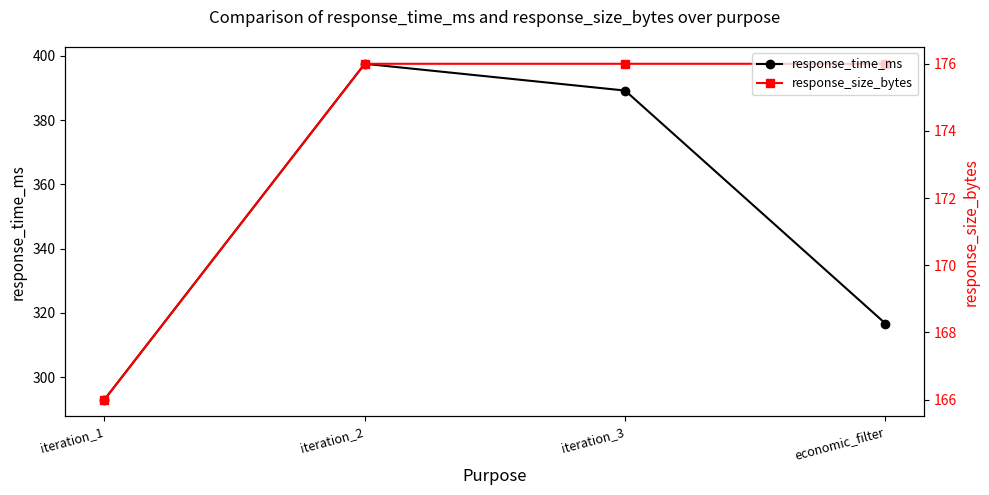

What is the value of the response_time_ms point at the 2nd from the left?

397.5